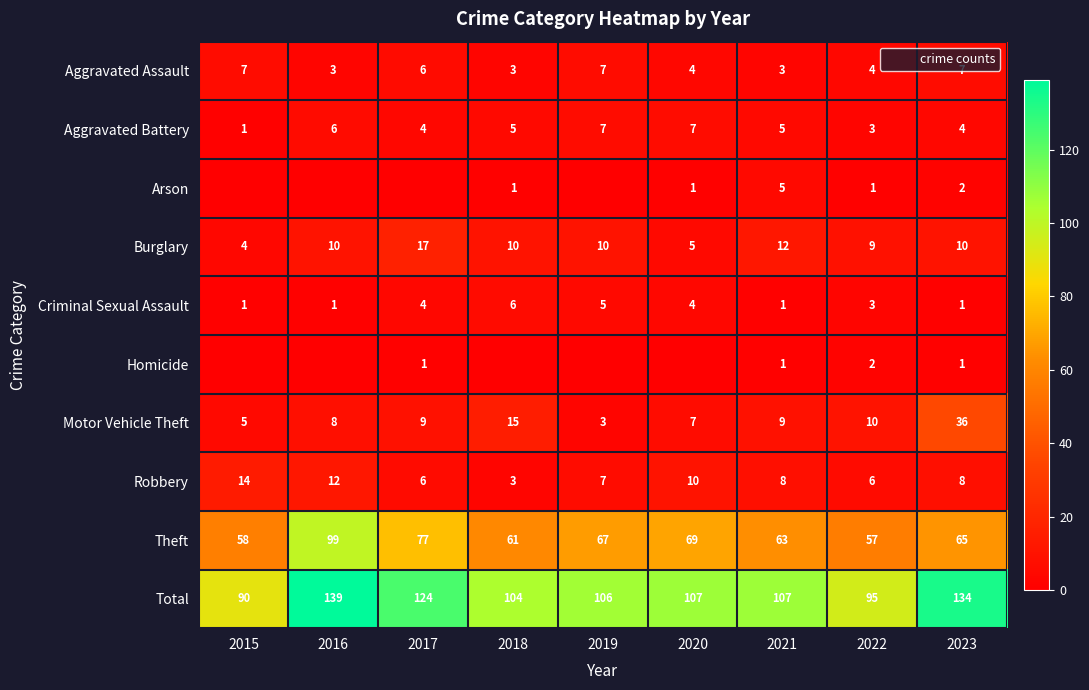

At which label does Burglary reach its peak?

2017